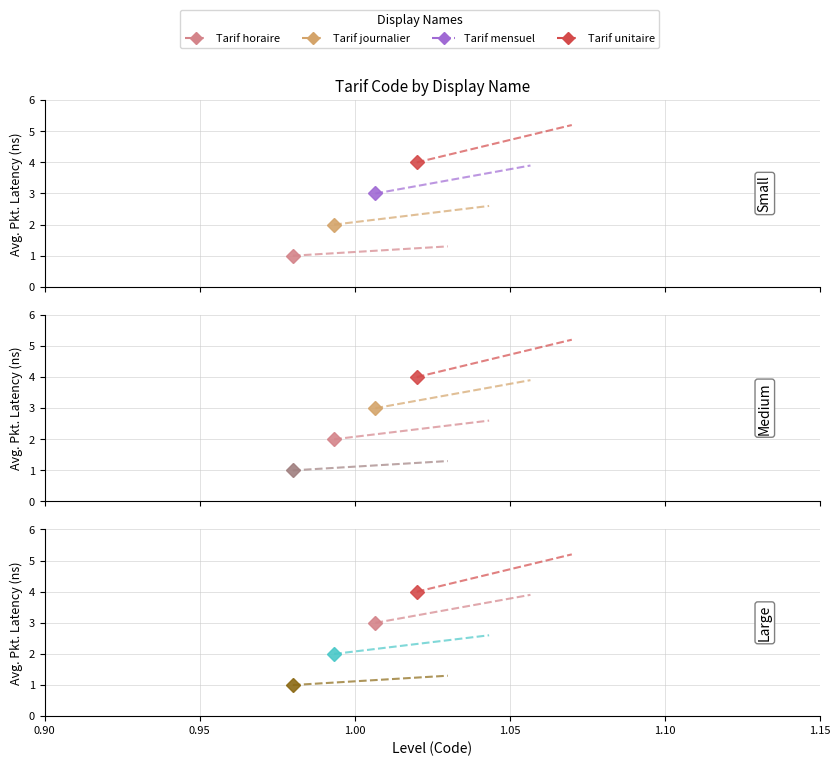

What is the greatest value displayed?

4